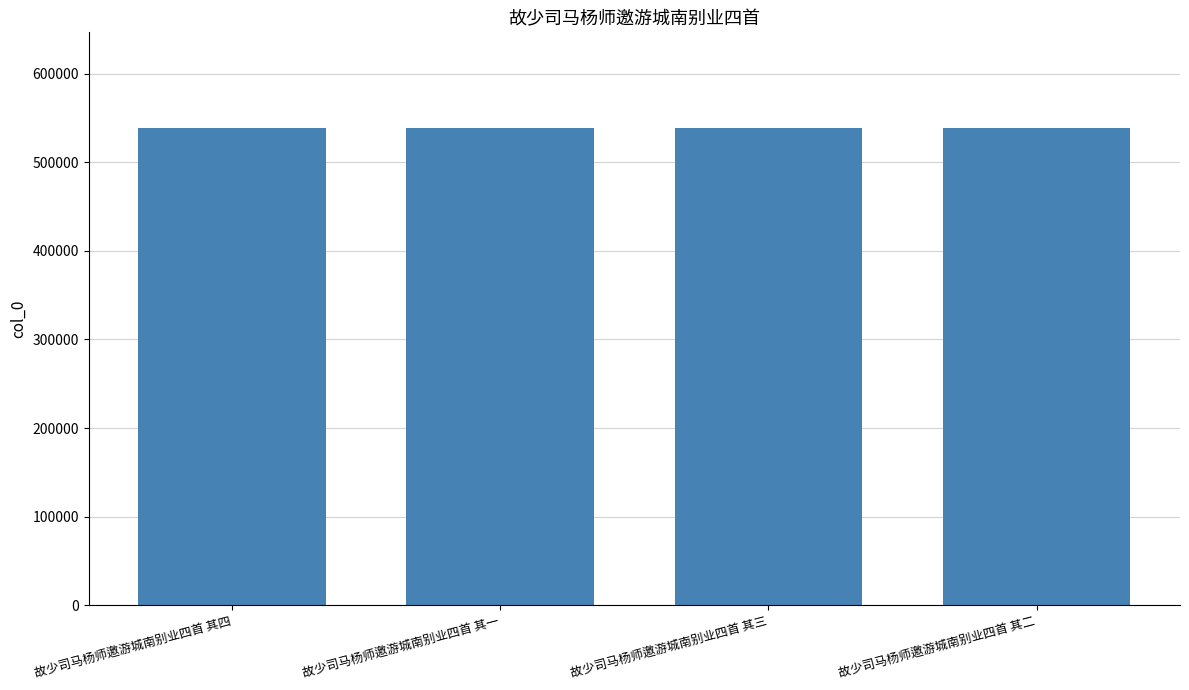

What is the change in value from 故少司马杨师邀游城南别业四首 其四 to 故少司马杨师邀游城南别业四首 其三?

-1